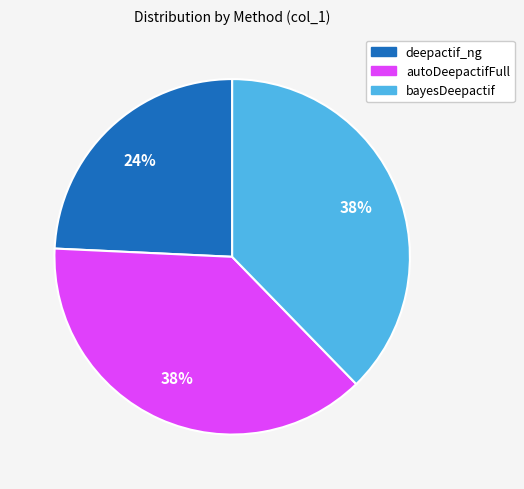

Approximately how many times larger is the value at autoDeepactifFull compared to deepactif_ng?

1.6